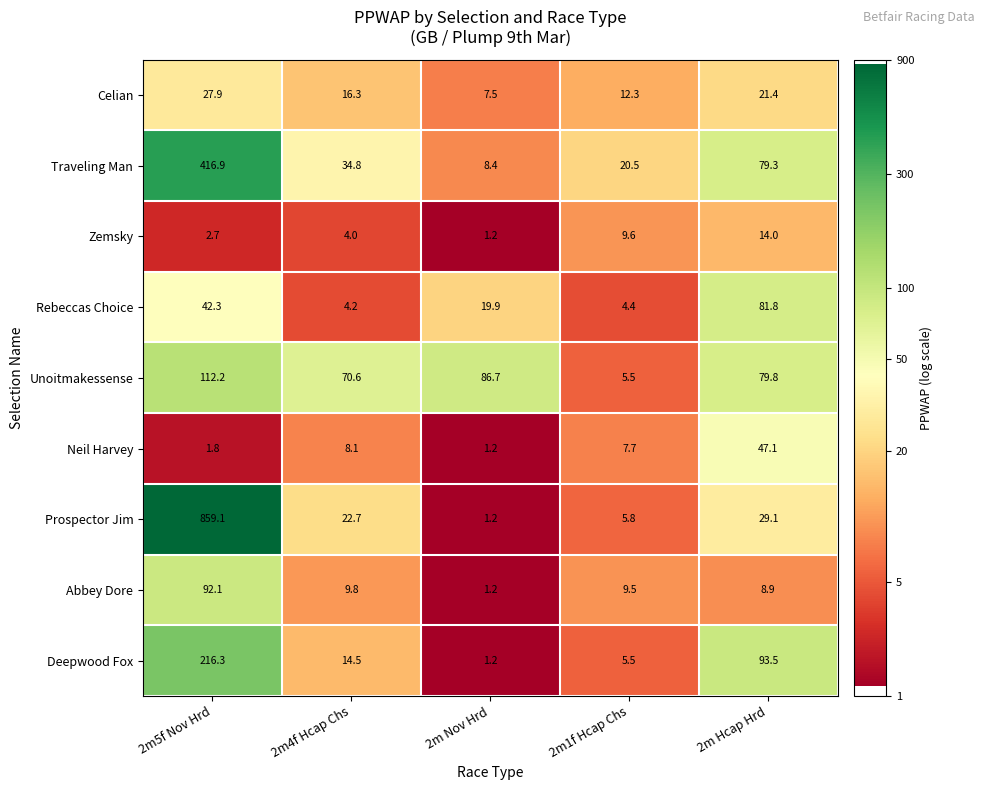

The value of Rebeccas Choice at 2m1f Hcap Chs is 2.8. True or false?

False